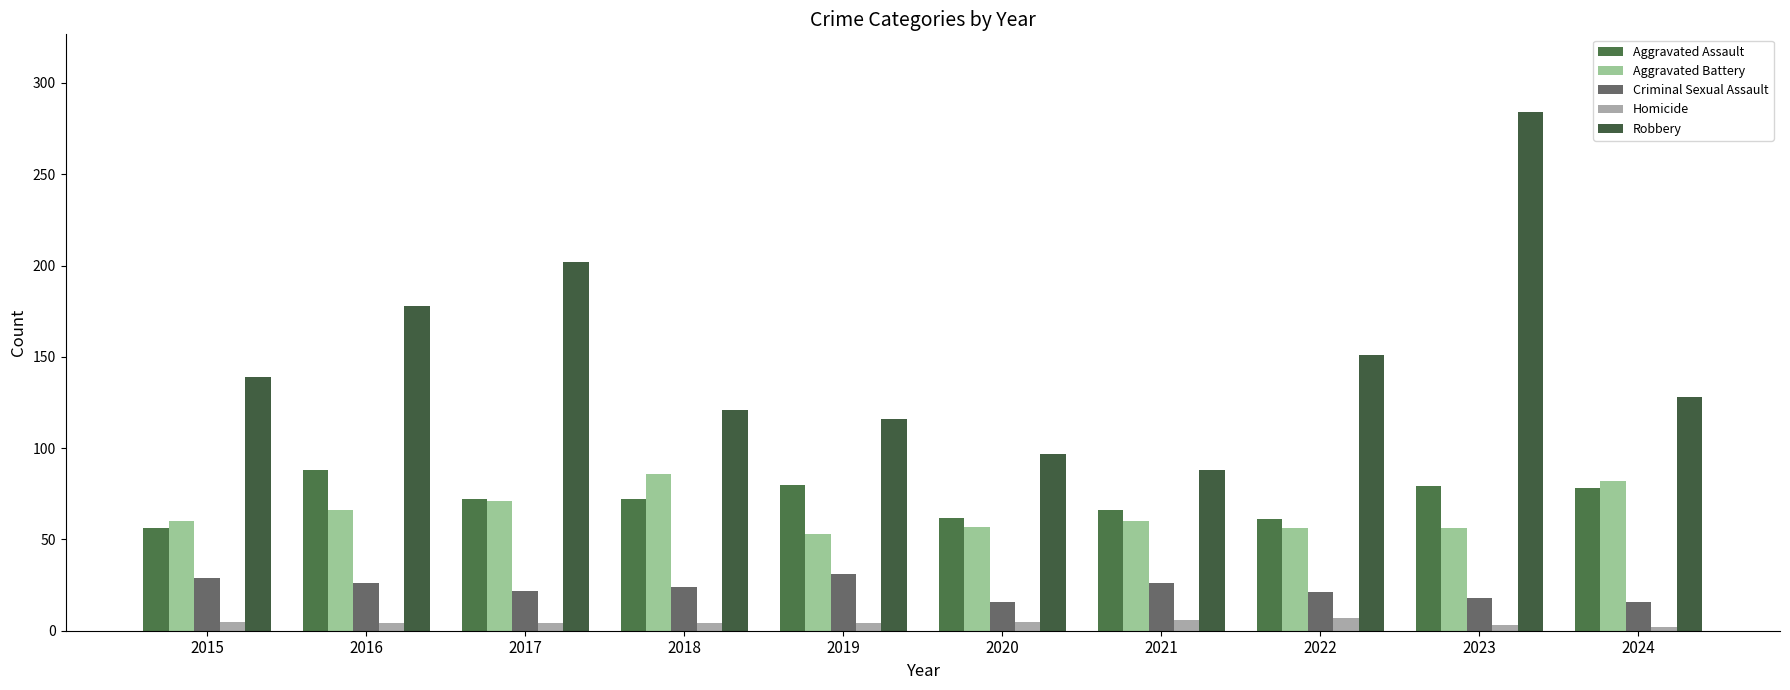

How many bars are there in total?

50